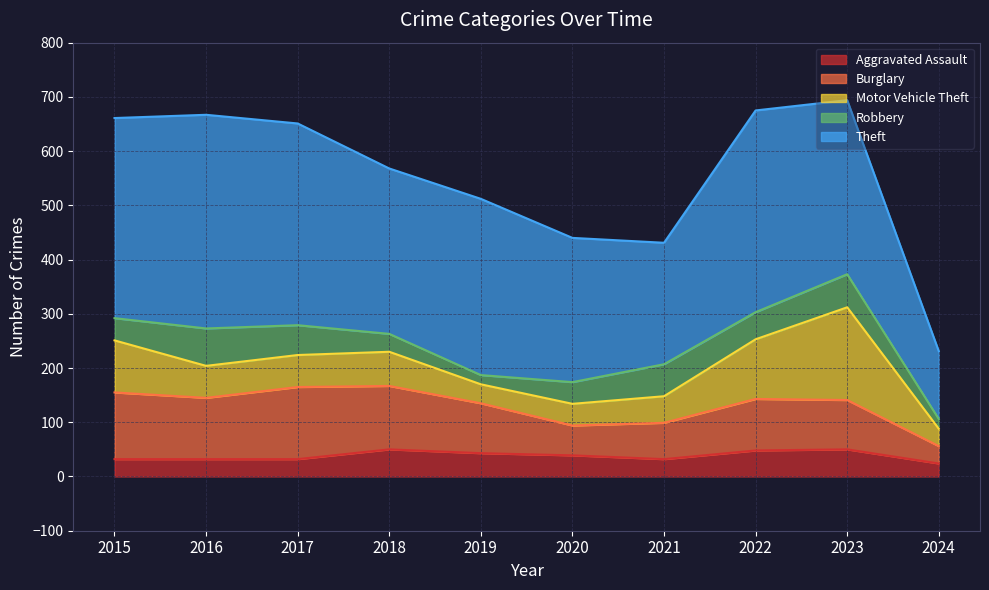

Does the chart have visible grid lines?

Yes